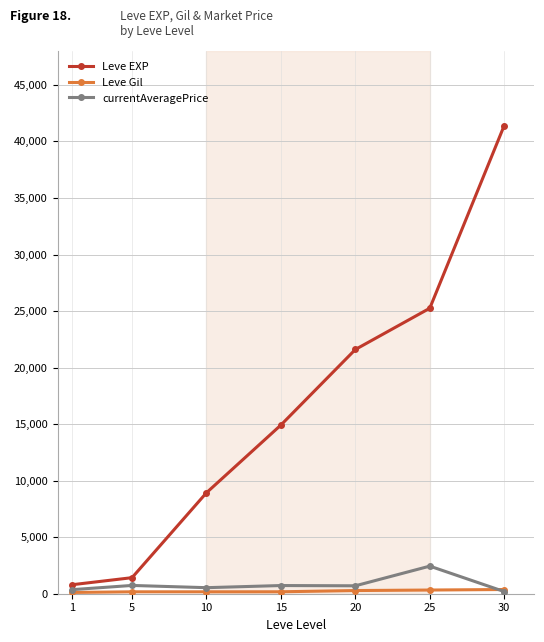

What is the greatest value displayed?

41410.0